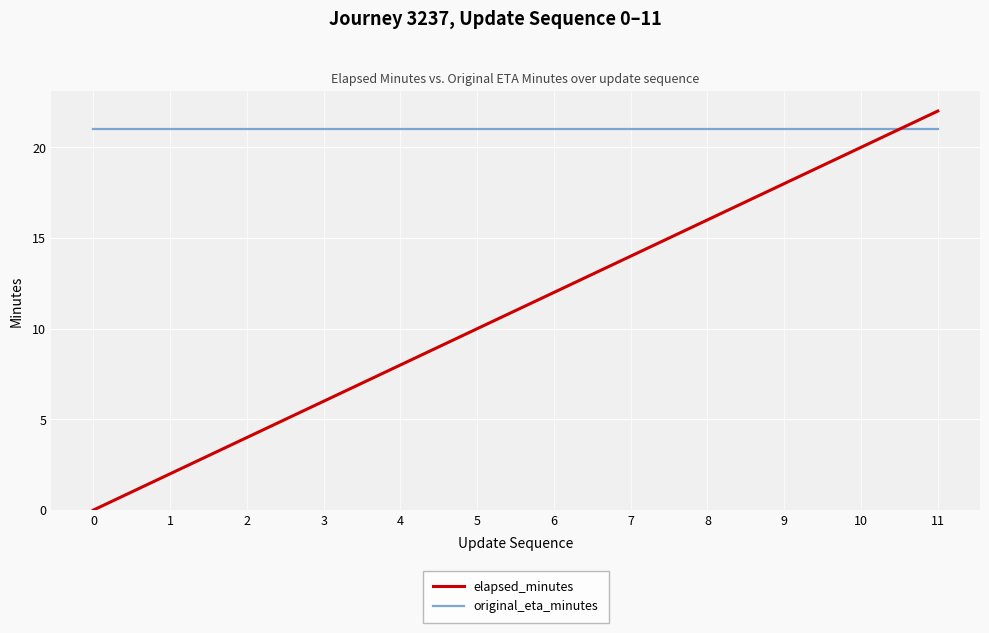

Reading left to right, transcribe all the data shown in this chart.

elapsed_minutes: 0	2	4	6	8	10	12	14	16	18	20	22
original_eta_minutes: 21	21	21	21	21	21	21	21	21	21	21	21